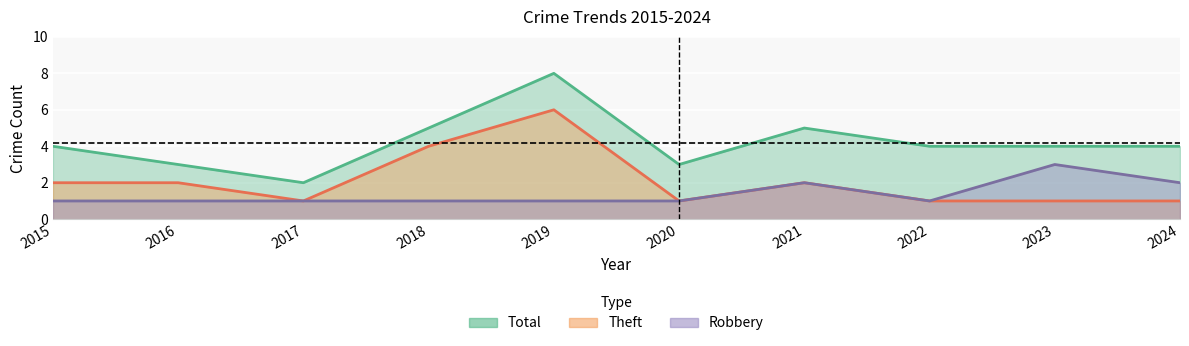

At how many categories does at least one series exceed 7?

1